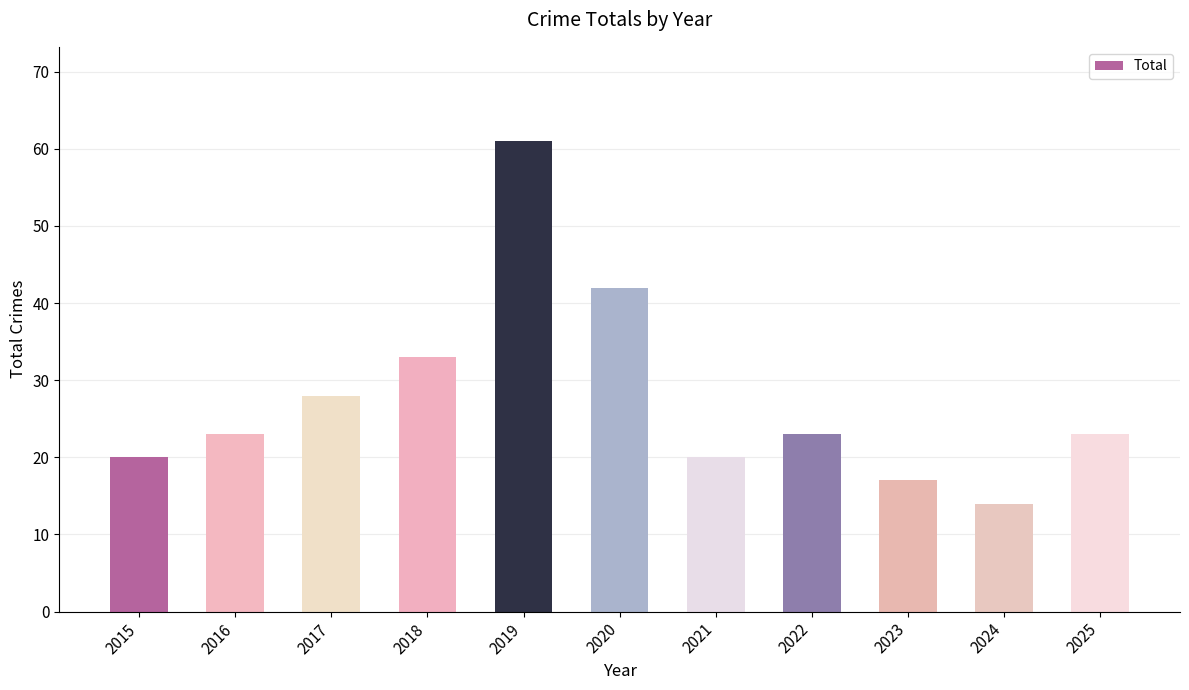

What is the value of the 1st bar from the left?

20